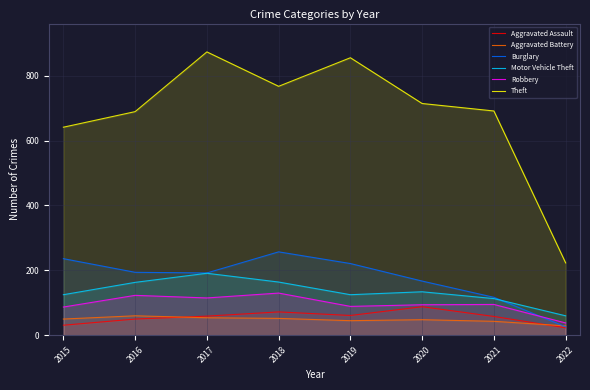

How many interior local peaks does the Motor Vehicle Theft series have?

2